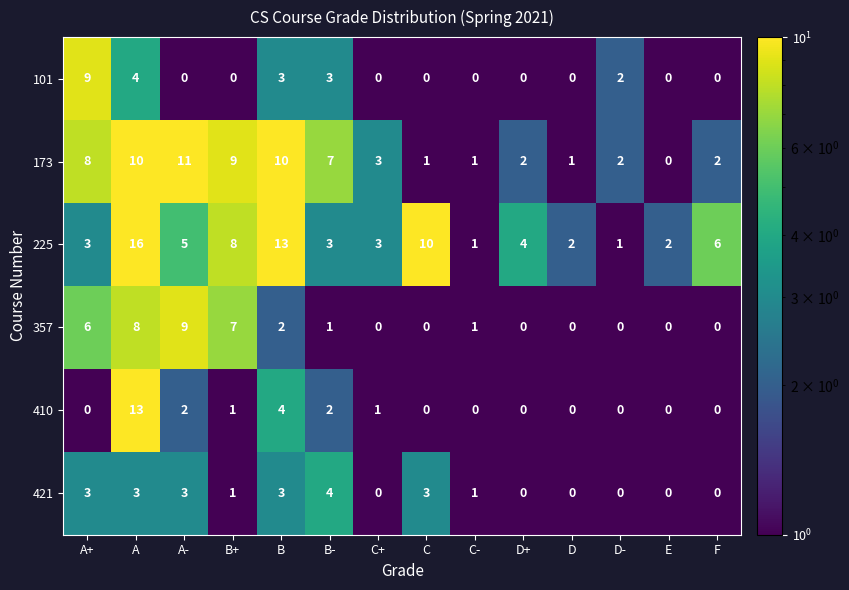

What is the difference between the highest and lowest values at B+?

9